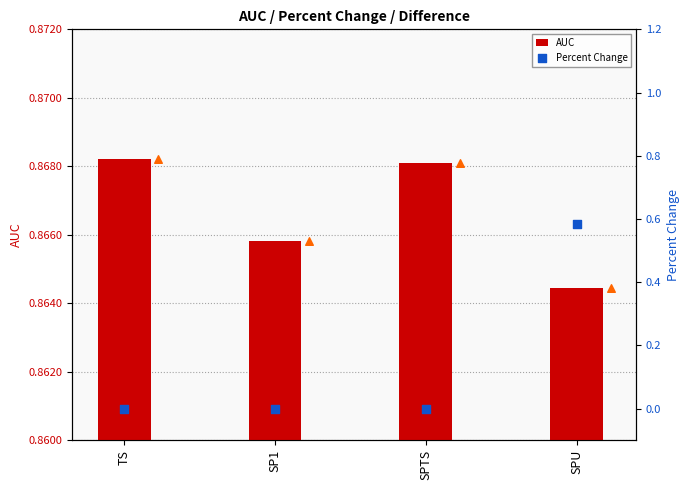

Which series contains the lowest Y value?

Percent Change